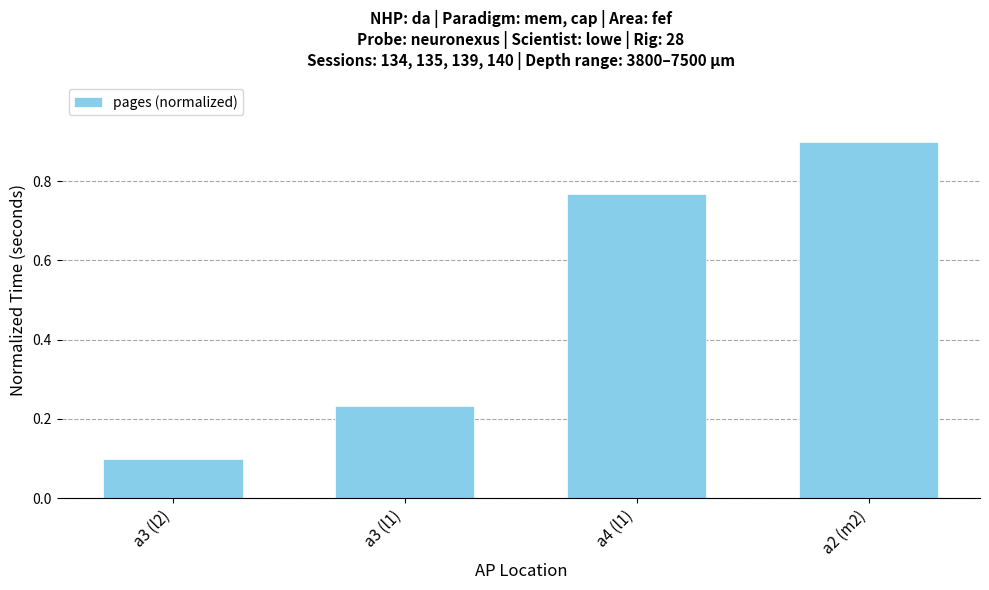

What is the difference between the values at a3 (l2) and a4 (l1)?

0.7